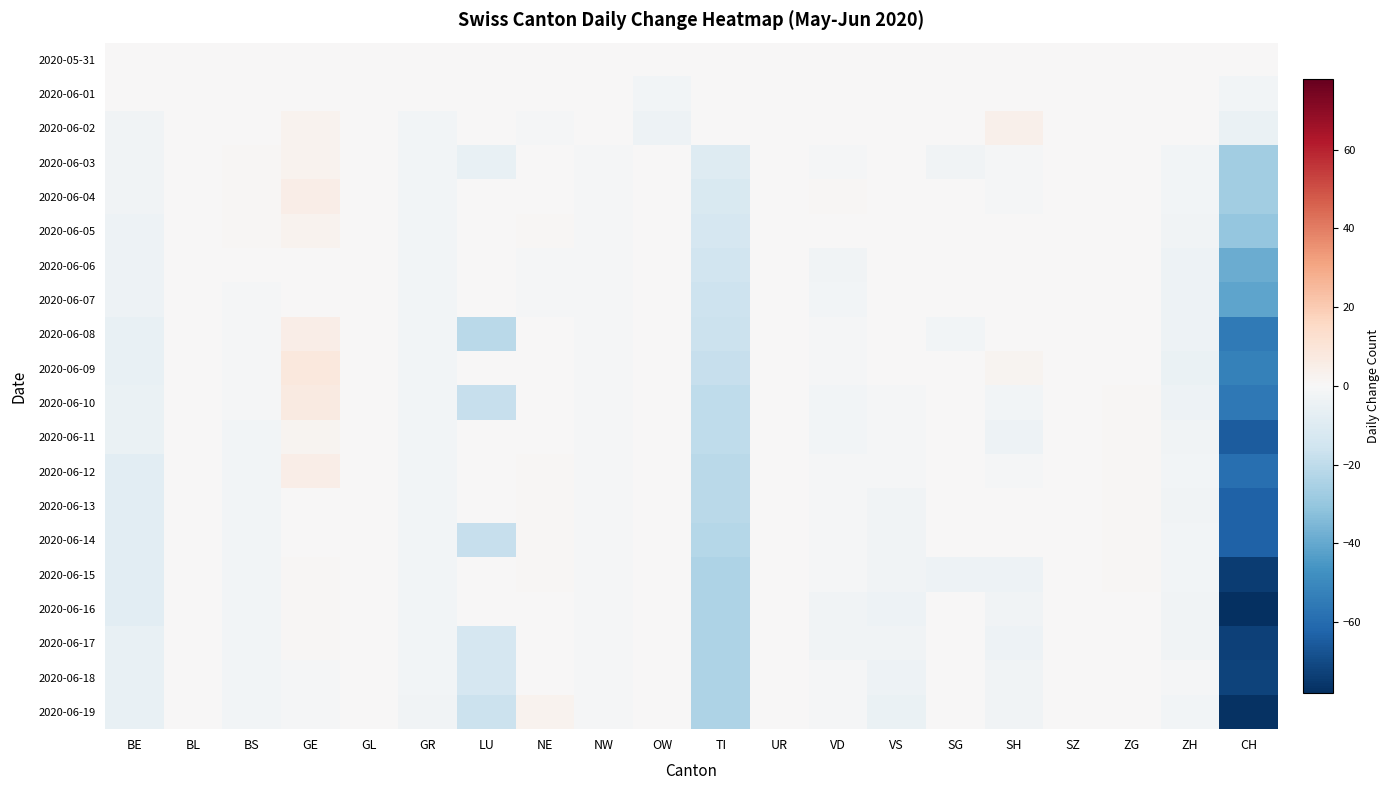

Count the number of categories in the chart.

20